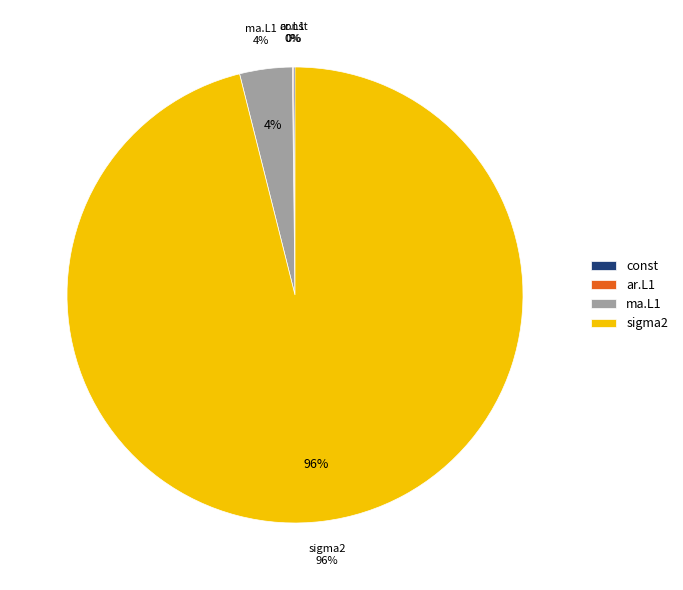

Is it true that sigma2 is 99% of the pie?

False